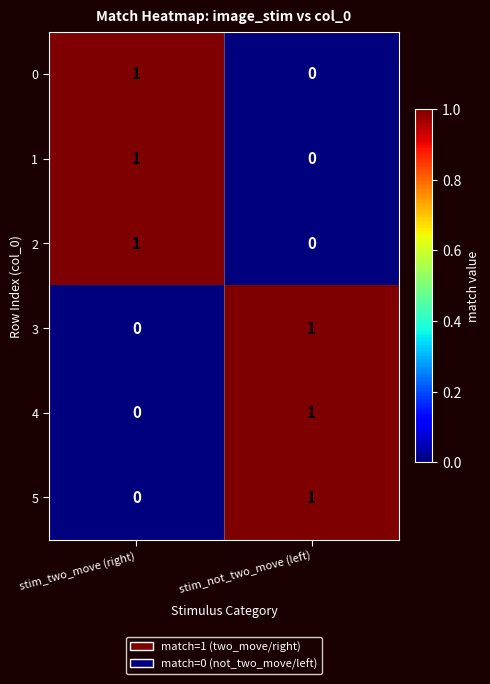

Reading left to right, list all the values displayed in this chart.

0: stim_two_move (right)=1	stim_not_two_move (left)=0
1: stim_two_move (right)=1	stim_not_two_move (left)=0
2: stim_two_move (right)=1	stim_not_two_move (left)=0
3: stim_two_move (right)=0	stim_not_two_move (left)=1
4: stim_two_move (right)=0	stim_not_two_move (left)=1
5: stim_two_move (right)=0	stim_not_two_move (left)=1